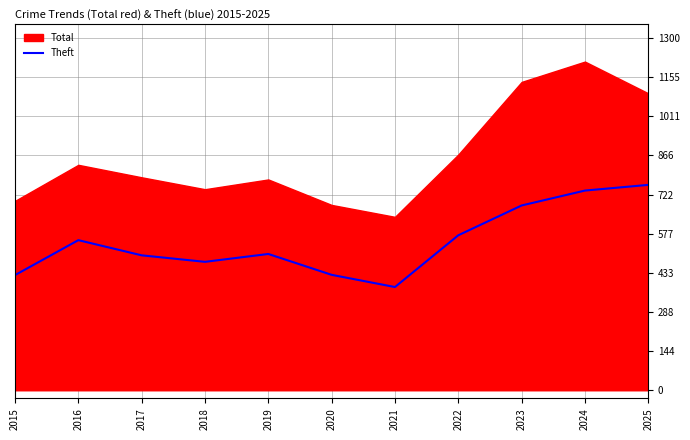

What is the minimum value shown in the chart?

381